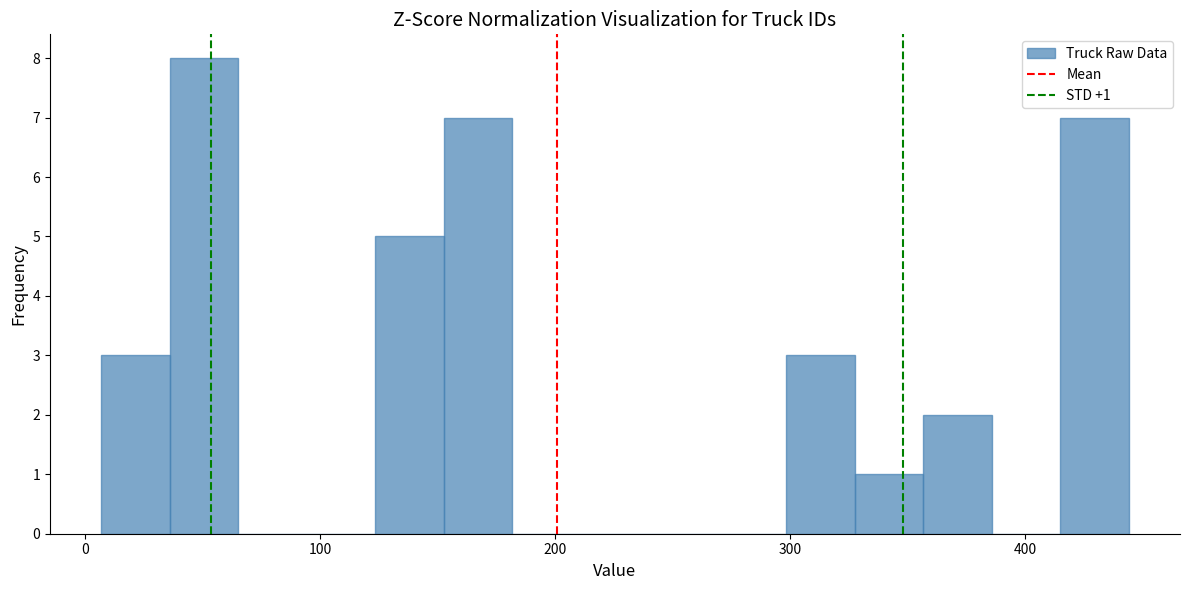

Read against the x-axis, roughly where is the centre of the tallest bar?

50